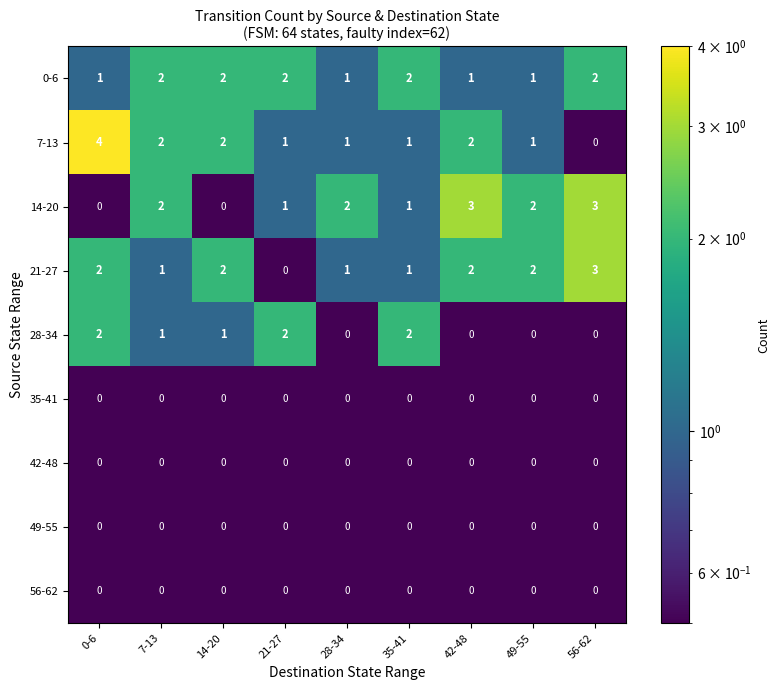

At how many categories does at least one series exceed 1?

9